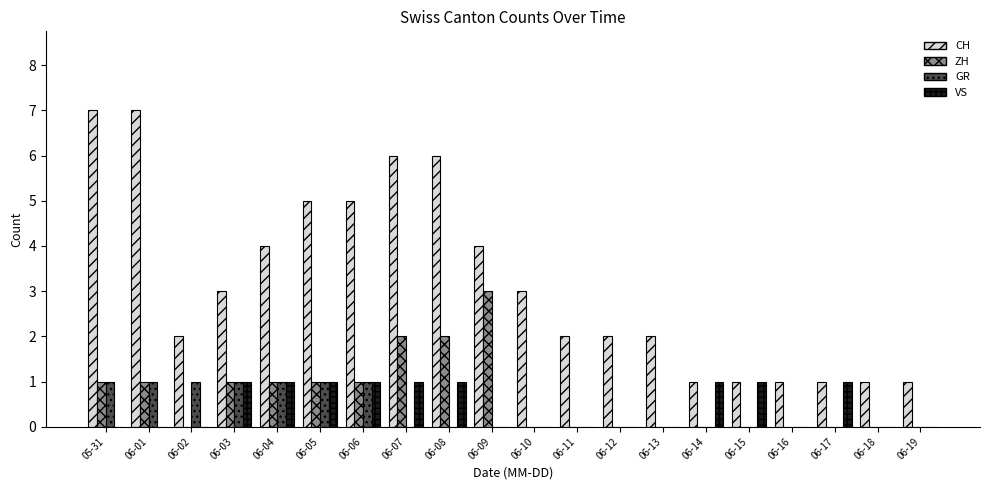

The GR series shows 0 at 06-10. True or false?

True